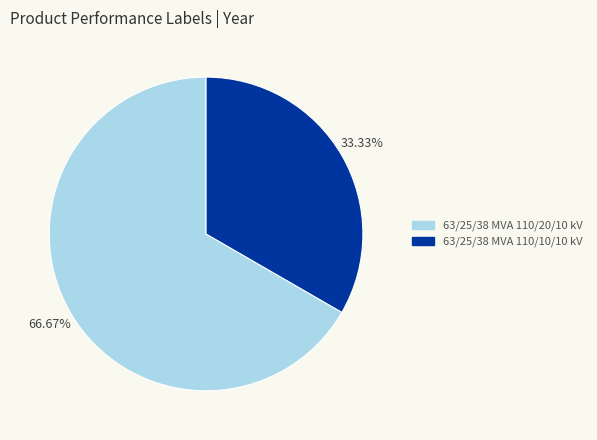

How much of the chart is everything except 63/25/38 MVA 110/10/10 kV?

66.7%